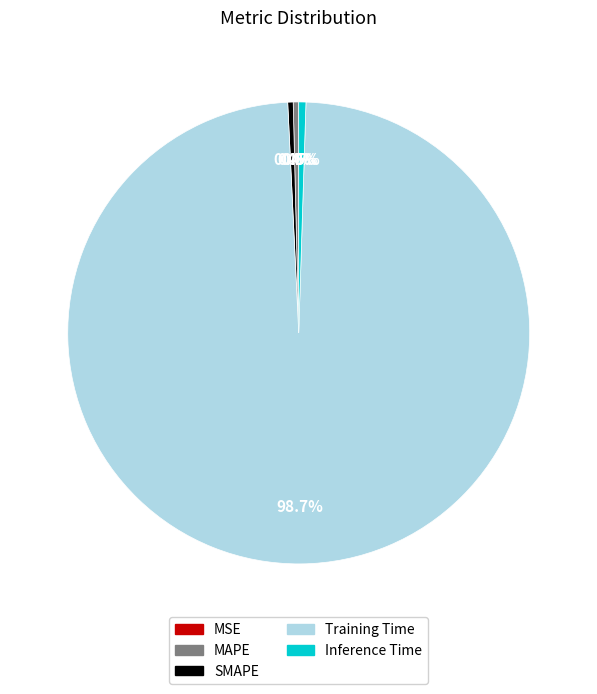

Which slice represents more than half of the pie?

Training Time